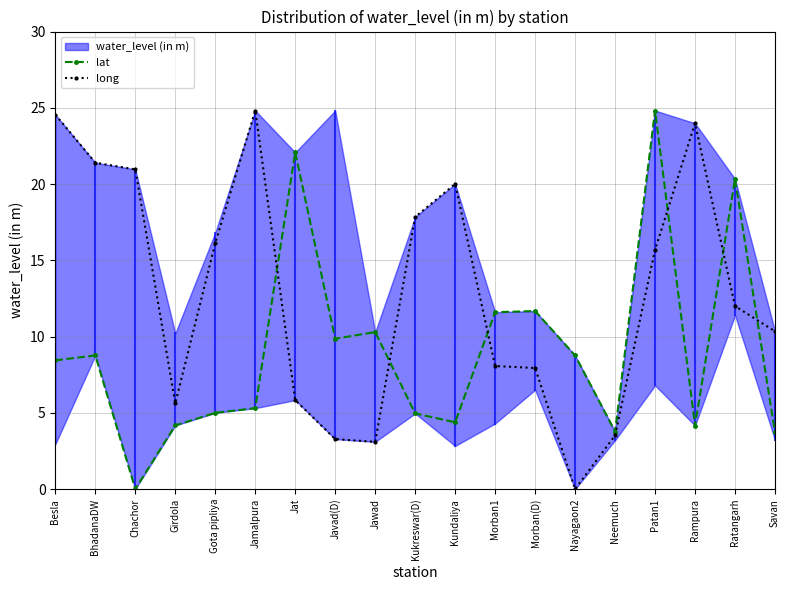

Where is lat nearest to the value 12?

Morban(D)